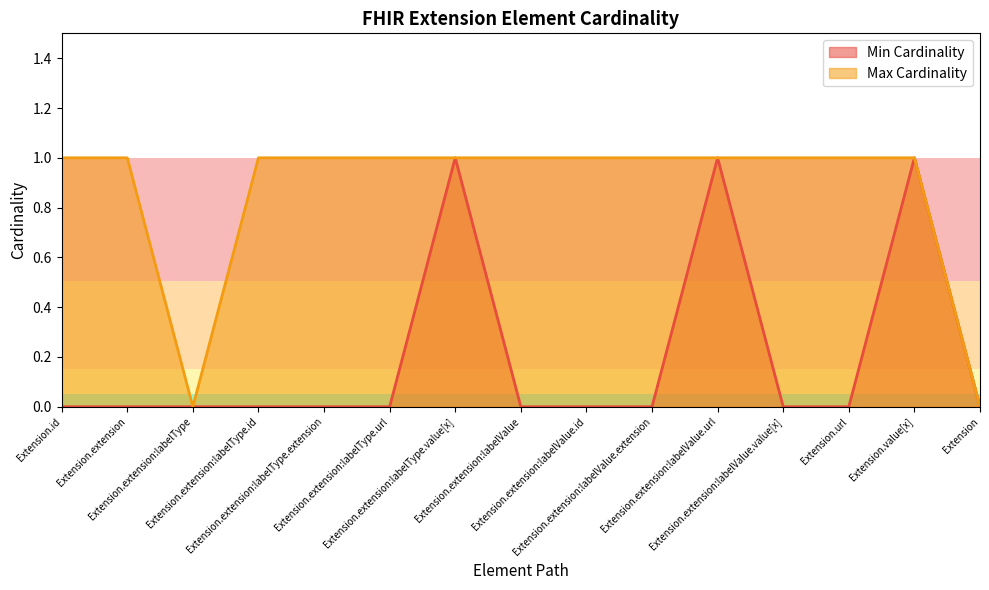

Is the value of Min Cardinality at Extension.extension:labelValue.id greater than the value of Max Cardinality at Extension.id?

No